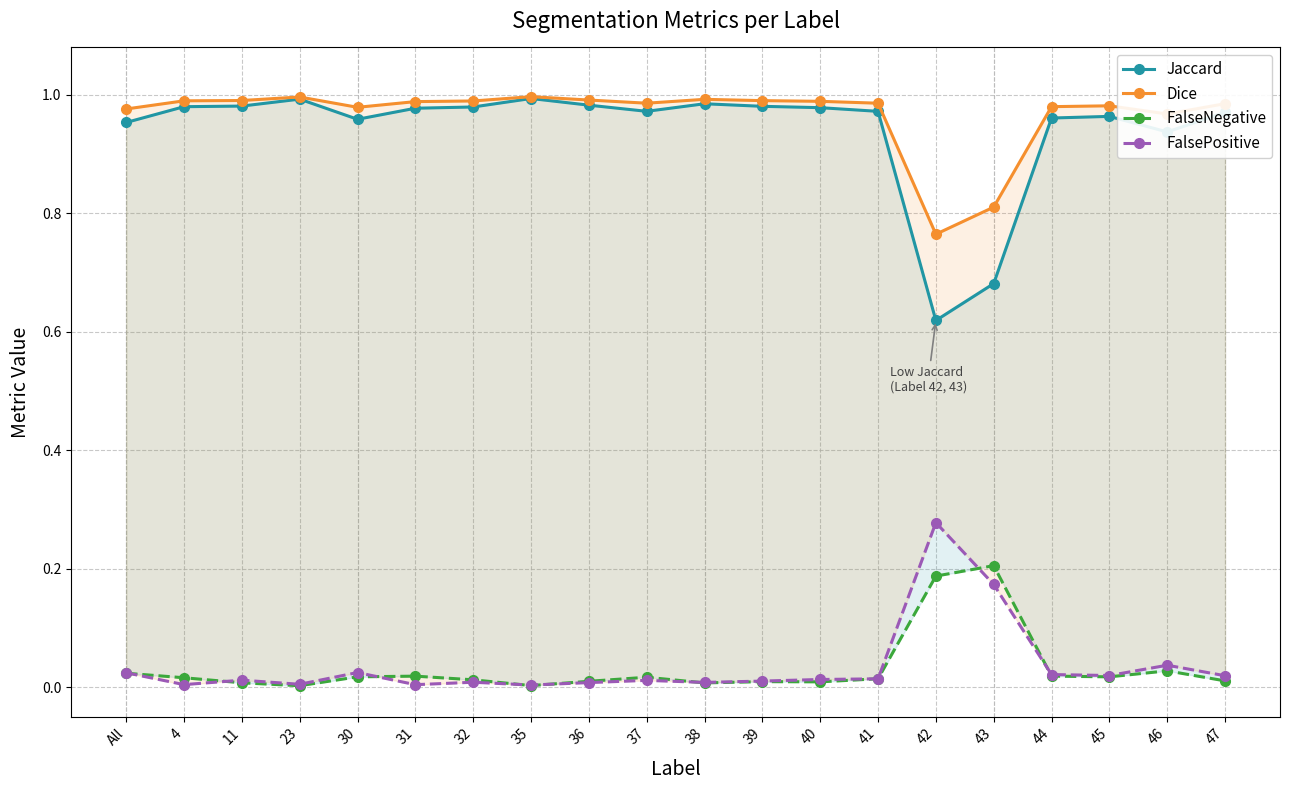

Count the number of data series in this chart.

4